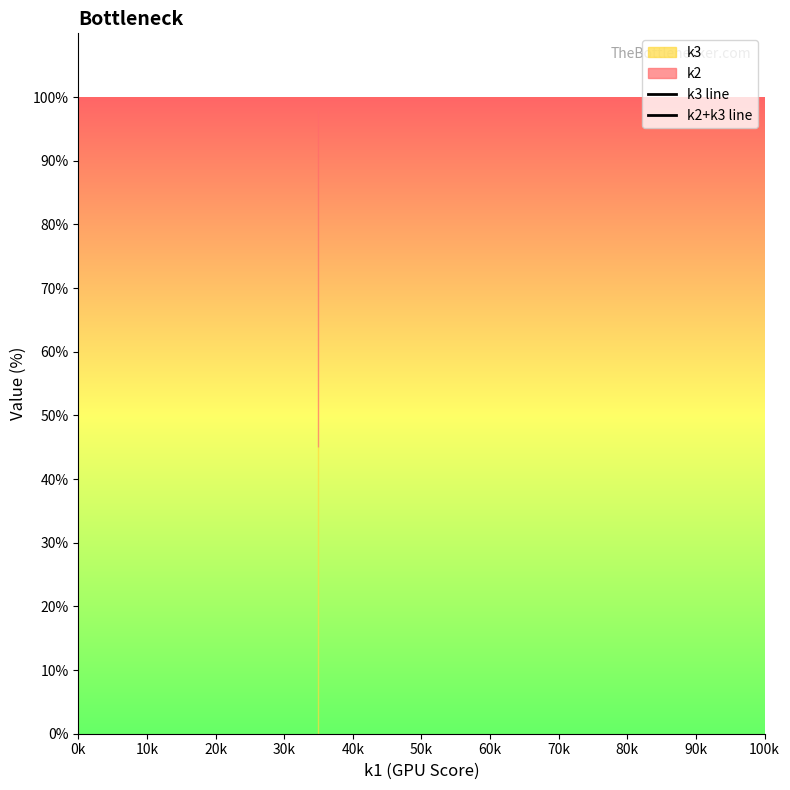

At which category does the chart reach its peak across all series?

0k